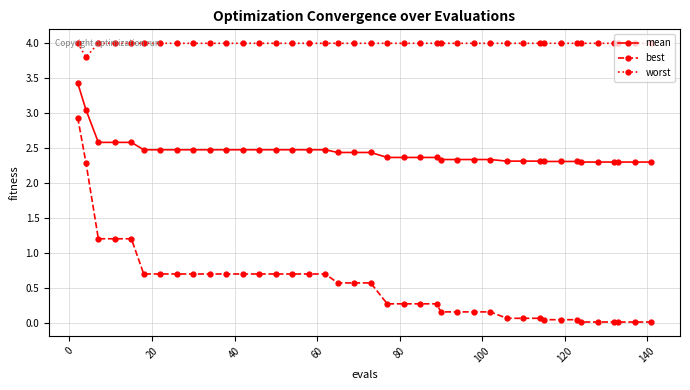

What is the sum of all mean values?

97.8